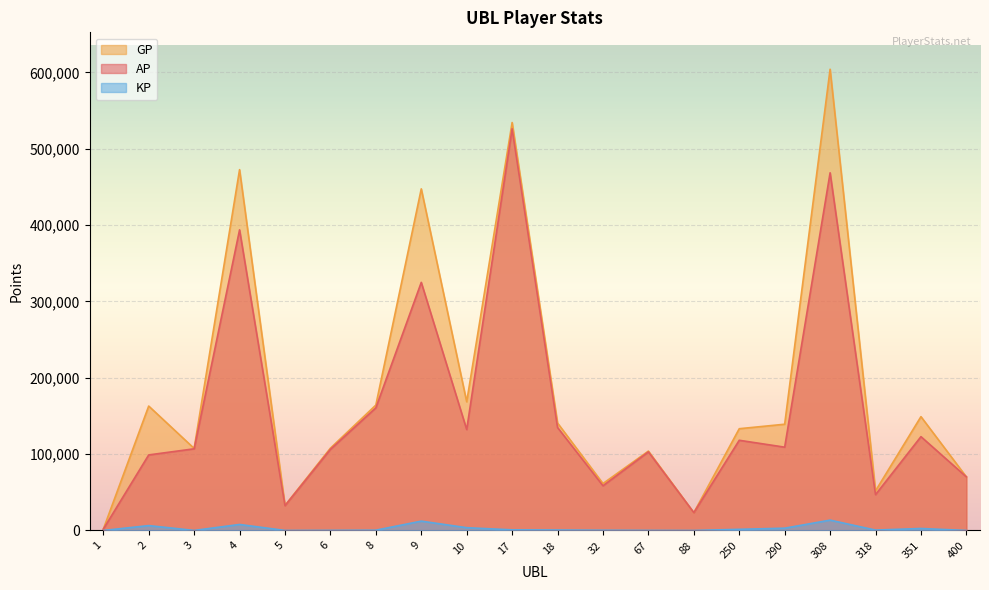

Rank the series by their maximum value, from highest to lowest.

GP, AP, KP